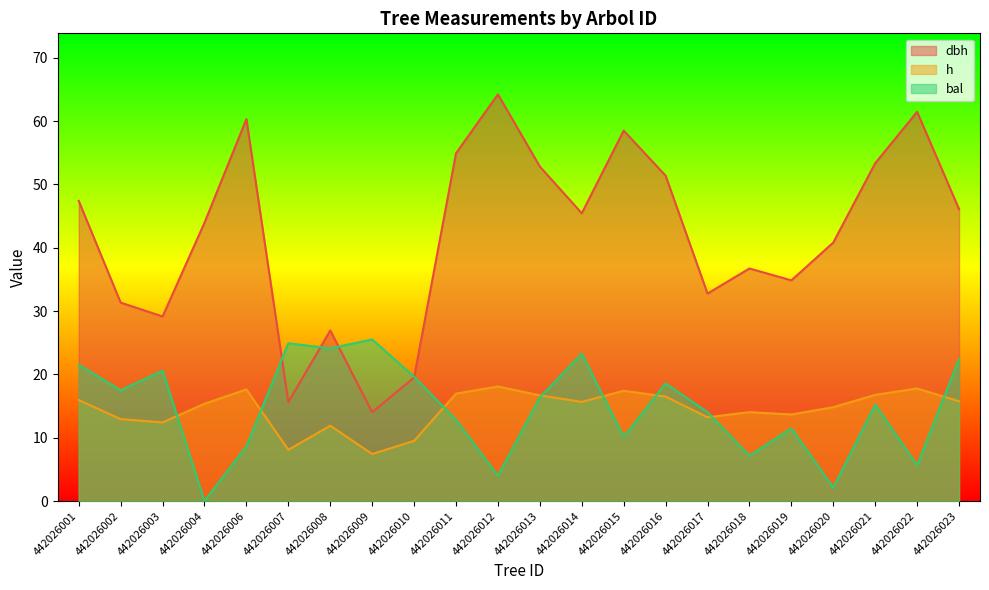

At which label does dbh first exceed 45?

442026001